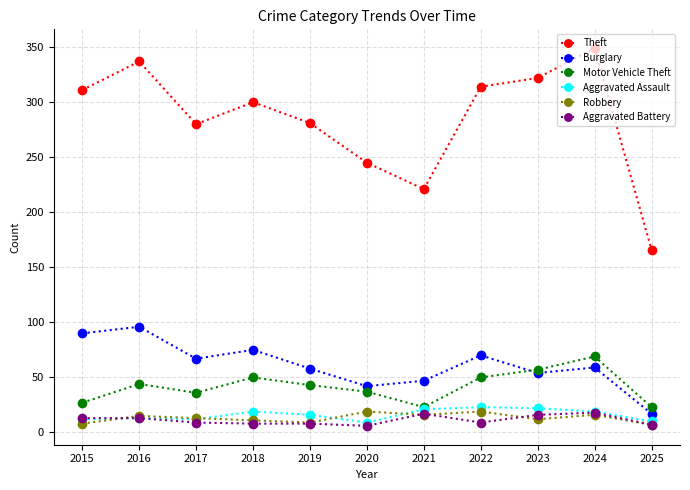

True or false: Motor Vehicle Theft and Aggravated Battery intersect in this chart.

False